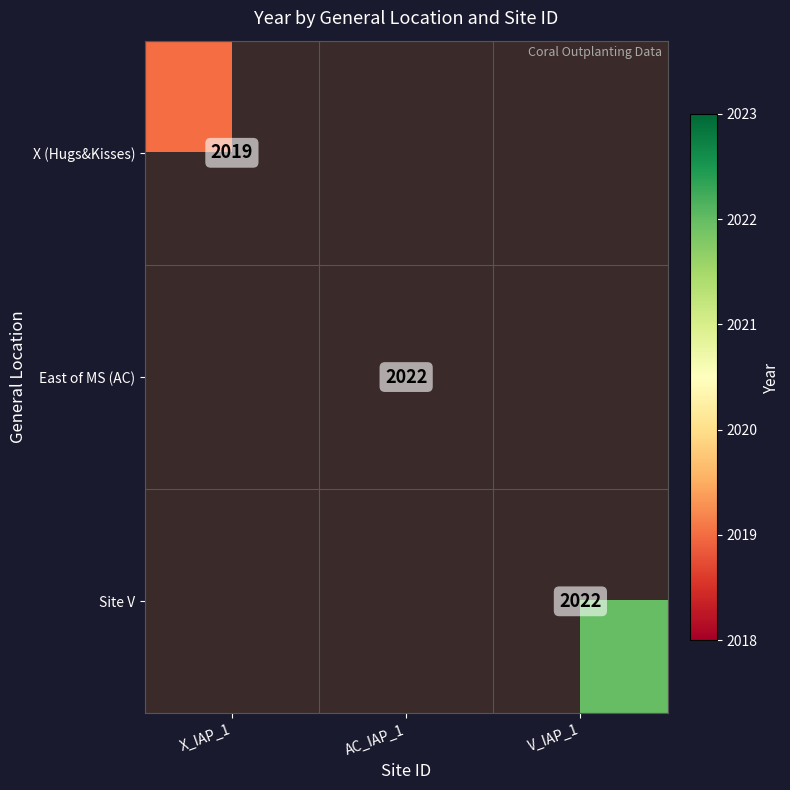

At how many categories does at least one series exceed 2020?

2